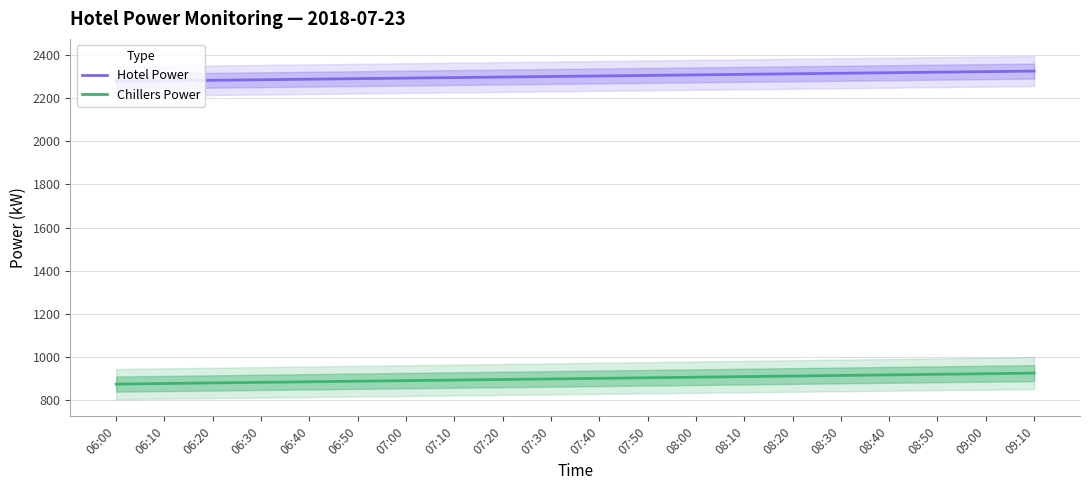

Which category has the highest value in the Hotel Power series?

09:10